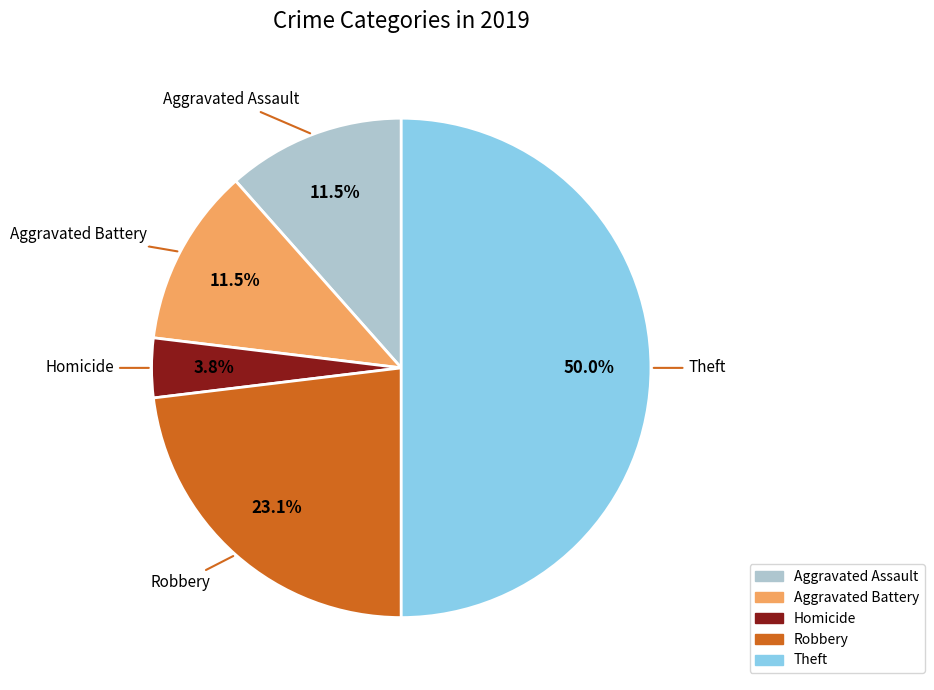

To the nearest percent, what is the average slice percentage?

20%